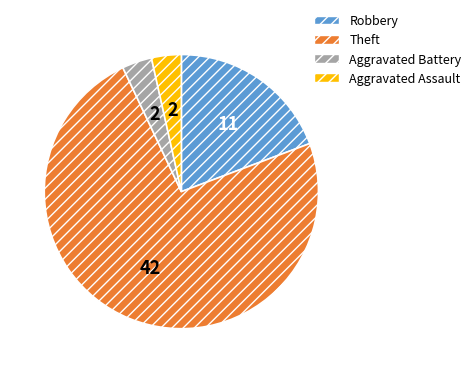

True or false: Aggravated Assault accounts for 4% of the total.

True